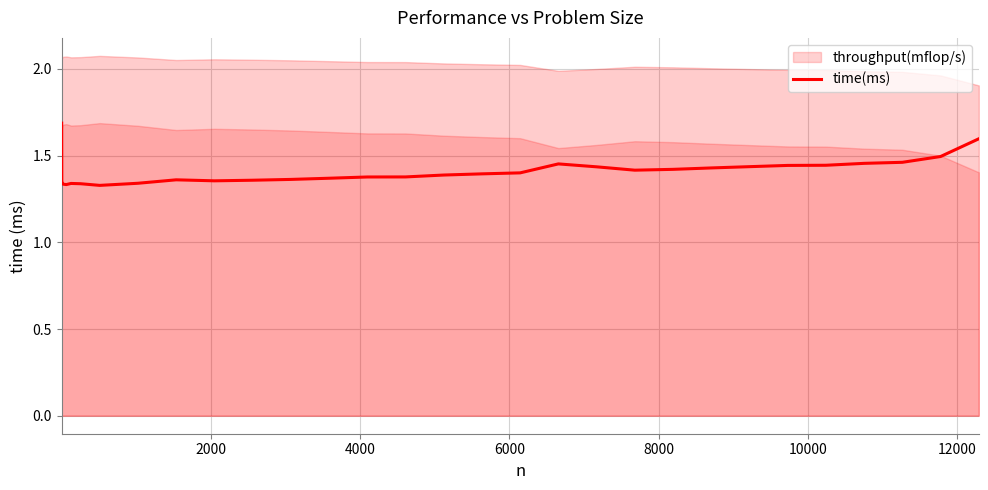

What is the smallest value displayed?

1.3